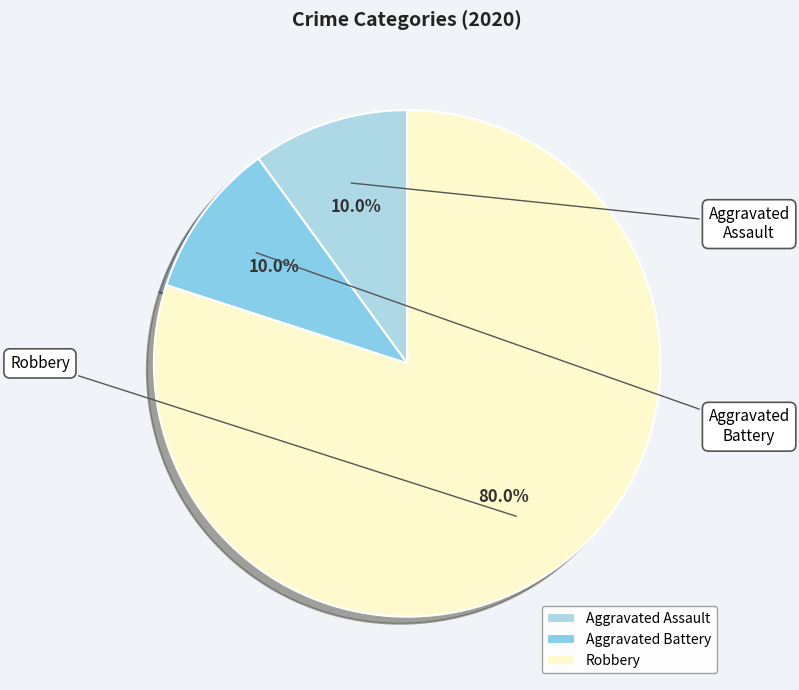

Combined, do Robbery and Aggravated Battery account for over 50%?

Yes